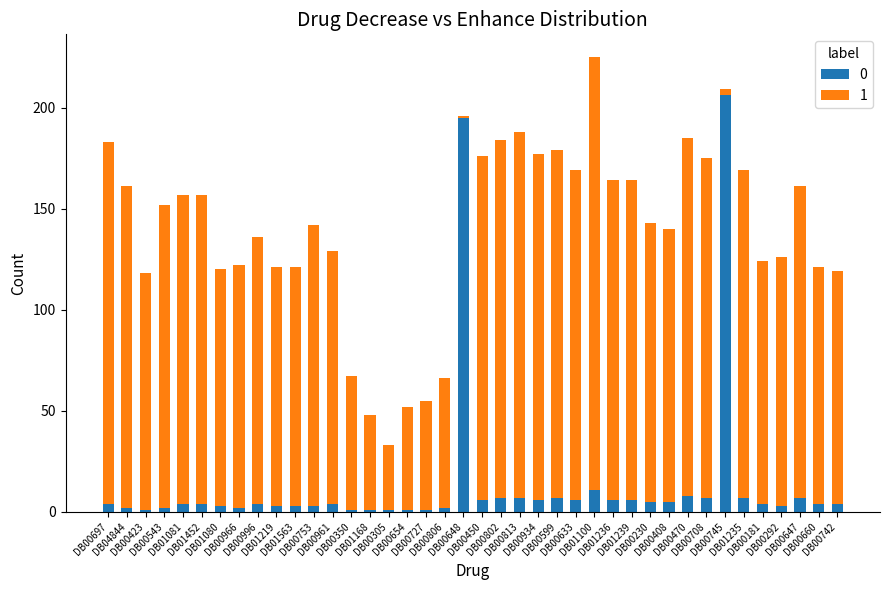

Which series has the largest range (max minus min)?

1